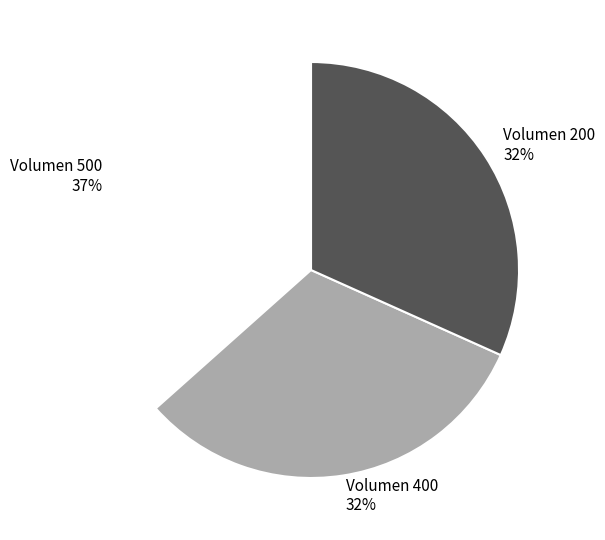

How many slices are in this pie chart?

3